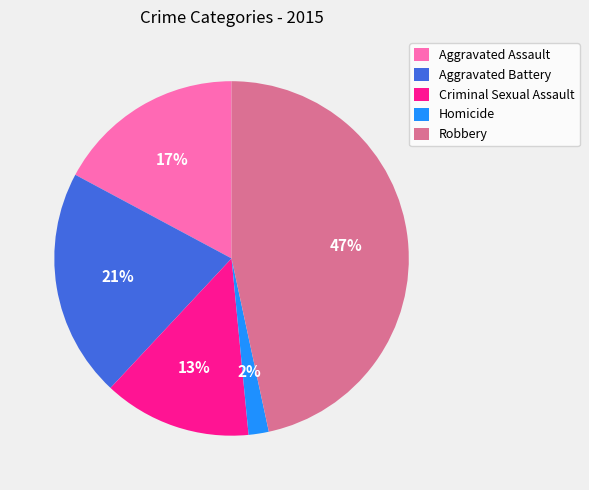

Is it true that Homicide is 2% of the pie?

True